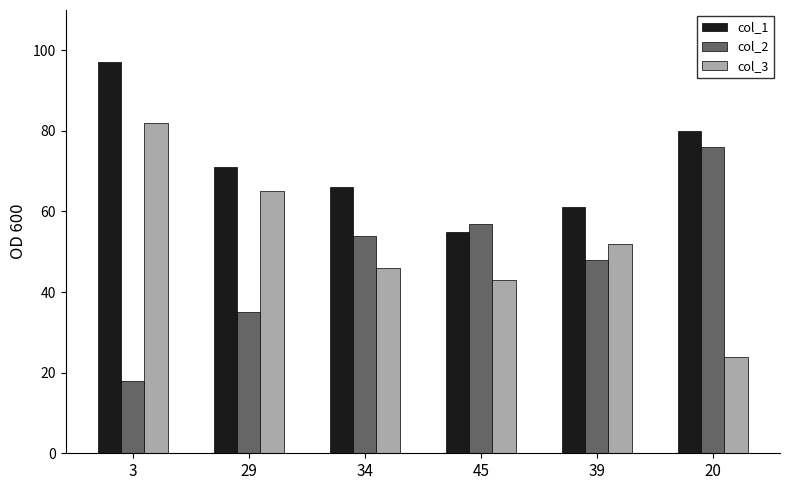

Rank the categories by col_3 value from highest to lowest.

3, 29, 39, 34, 45, 20